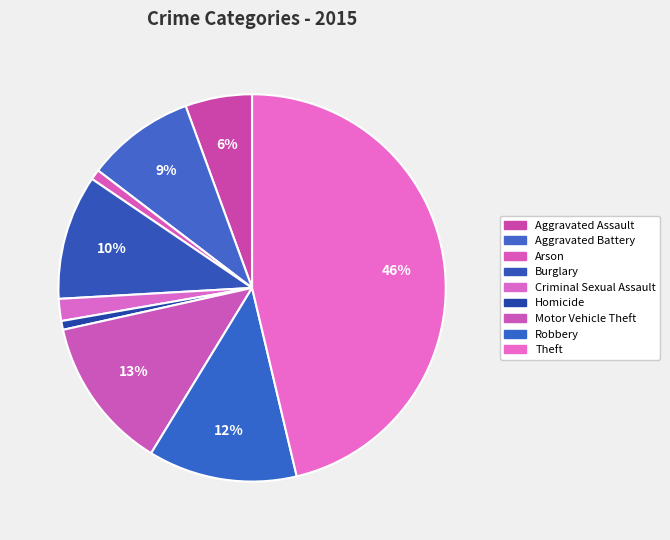

True or false: Theft accounts for 33% of the total.

False